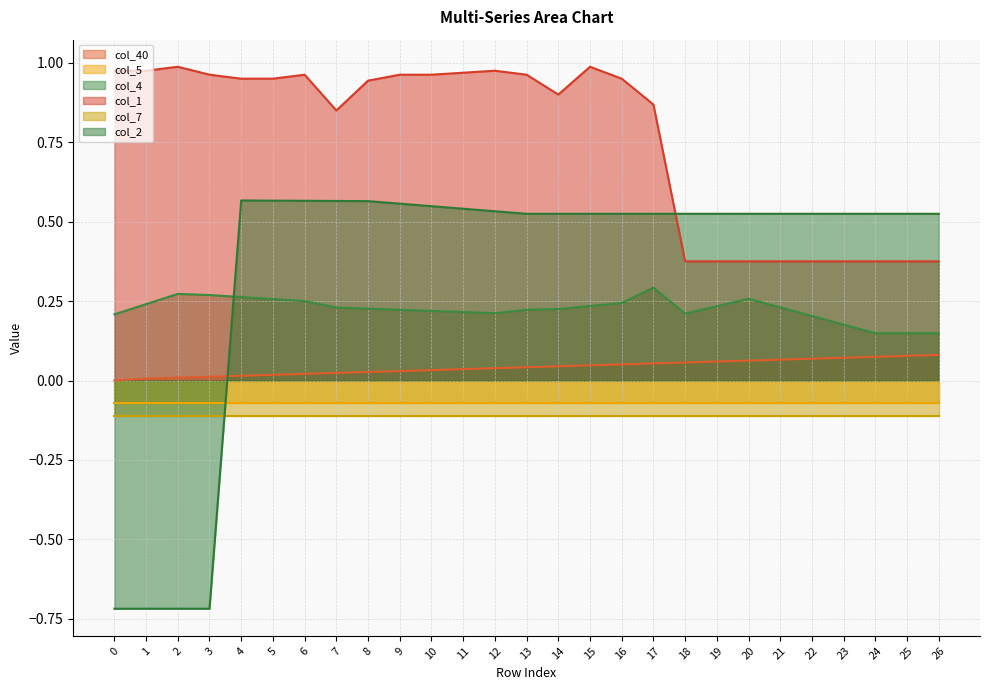

What is the maximum value shown in the chart?

1.0